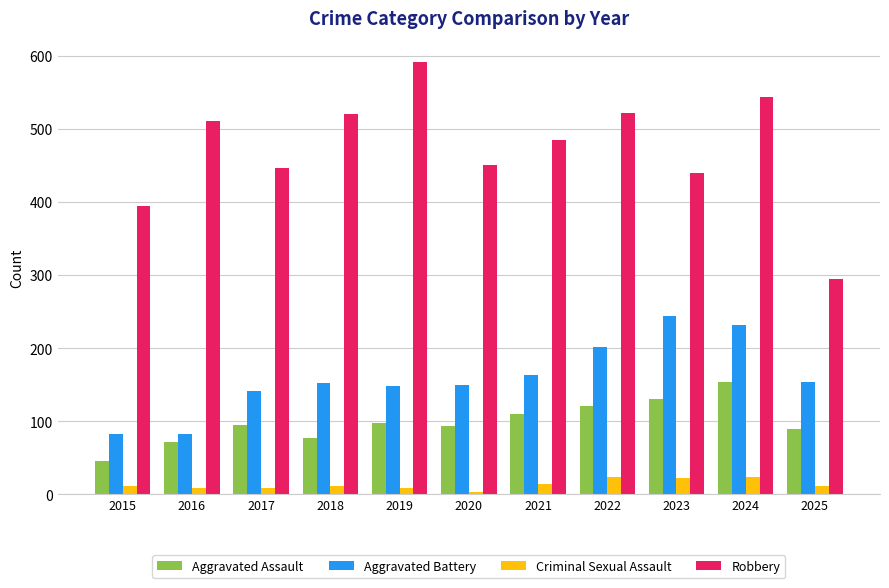

What is the sum of all Aggravated Battery values?

1750